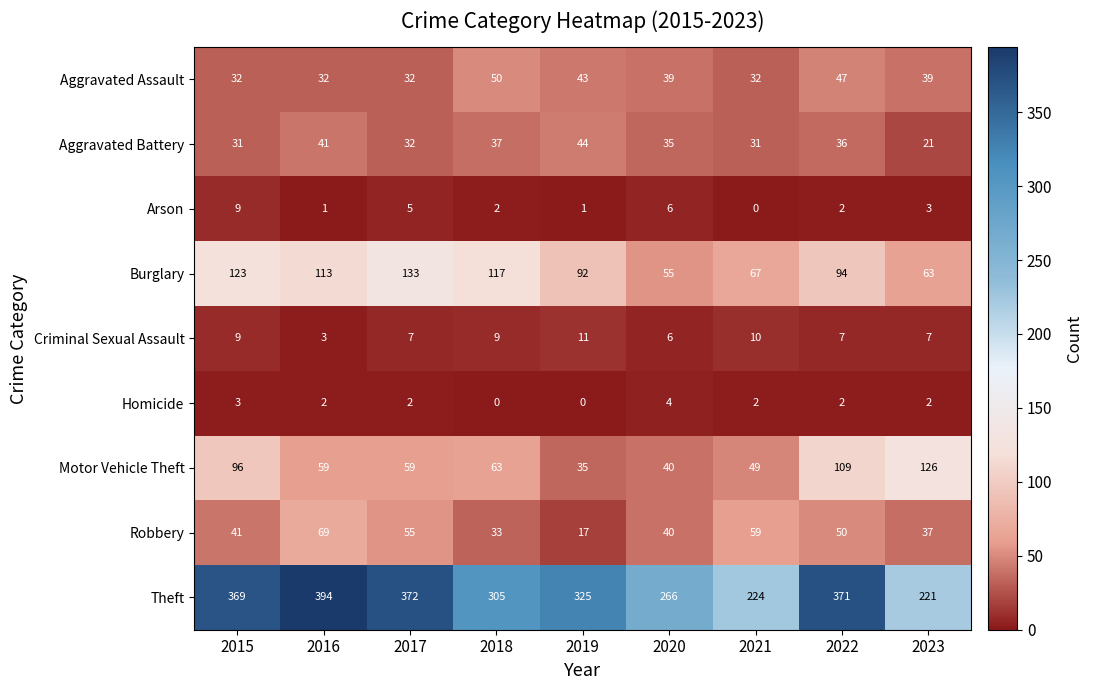

Which series has the largest range (max minus min)?

Theft